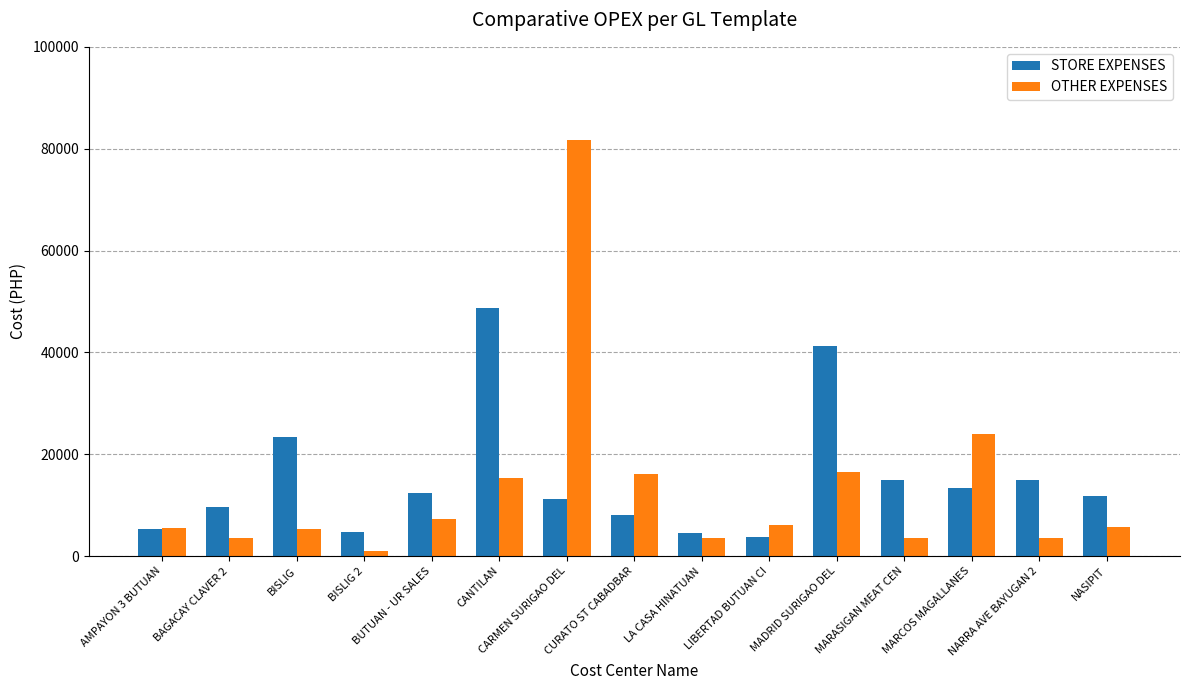

What is the value of the STORE EXPENSES bar at the 2nd from the left?

9578.5